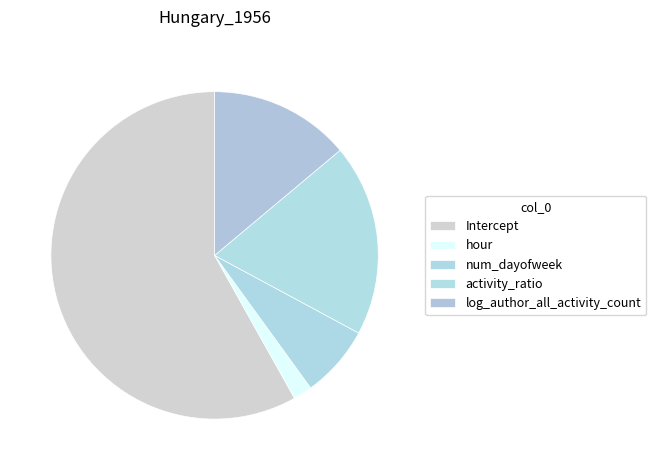

Which category has the smallest portion of the pie?

hour